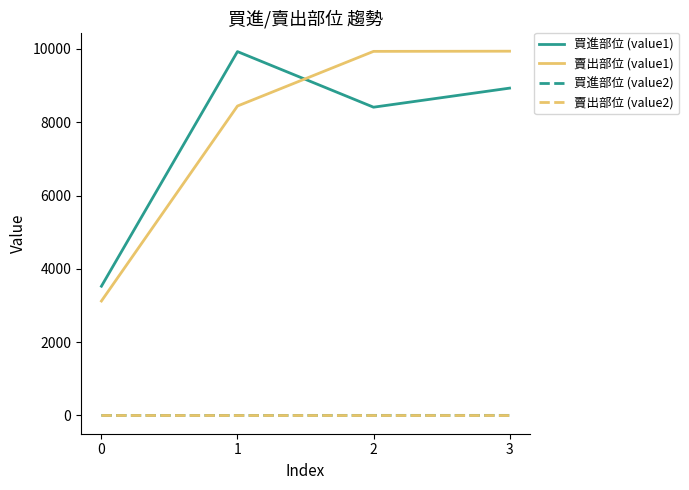

The value of 買進部位 (value1) at 2 is 8410.0. True or false?

True